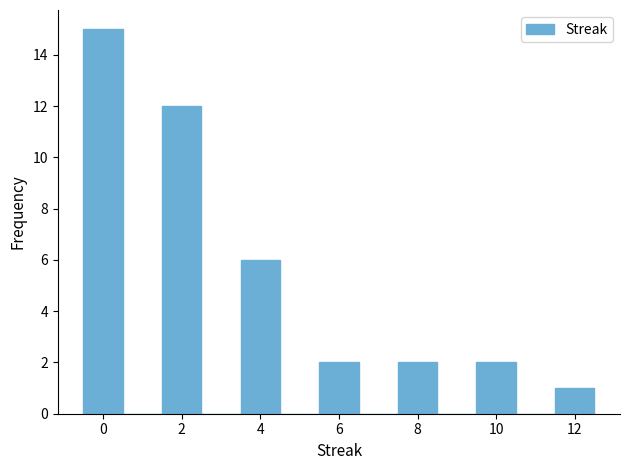

Reading left to right, transcribe this chart: for each bar, give the range it covers on the x-axis and its height. Neither the bar edges nor the heights are printed on the chart, so give them approximately, as read against the axes.

-0.5 to 0.5: 15
0.5 to 1.5: 0
1.5 to 2.5: 12
2.5 to 3.5: 0
3.5 to 4.5: 6
4.5 to 5.5: 0
5.5 to 6.5: 2
6.5 to 7.5: 0
7.5 to 8.5: 2
8.5 to 9.5: 0
9.5 to 10.5: 2
10.5 to 11.5: 0
11.5 to 12.5: 1